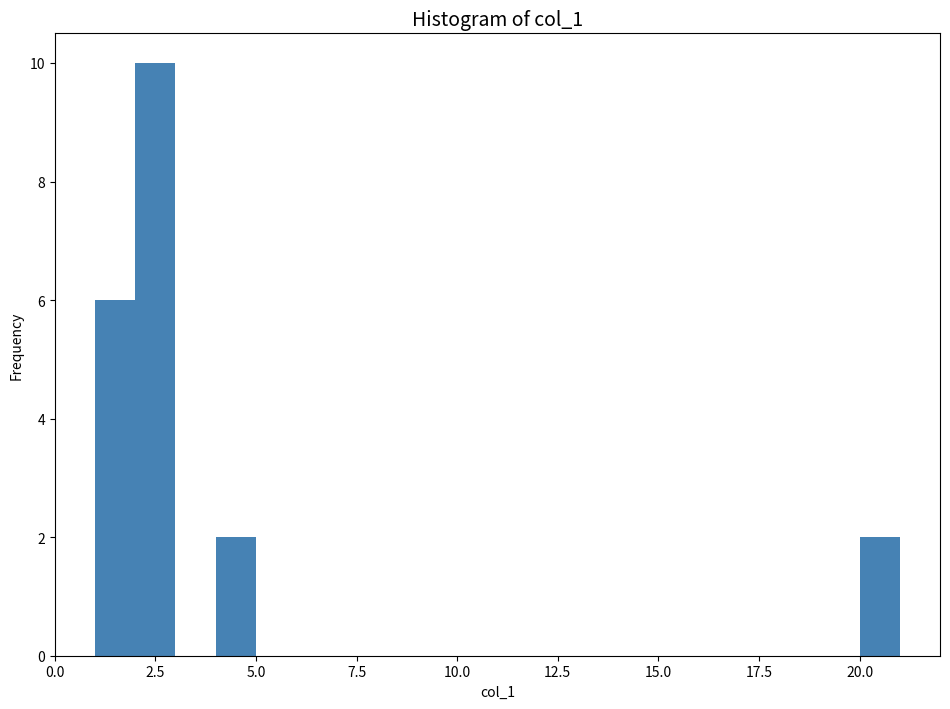

Read against the x-axis, roughly where is the centre of the tallest bar?

2.5